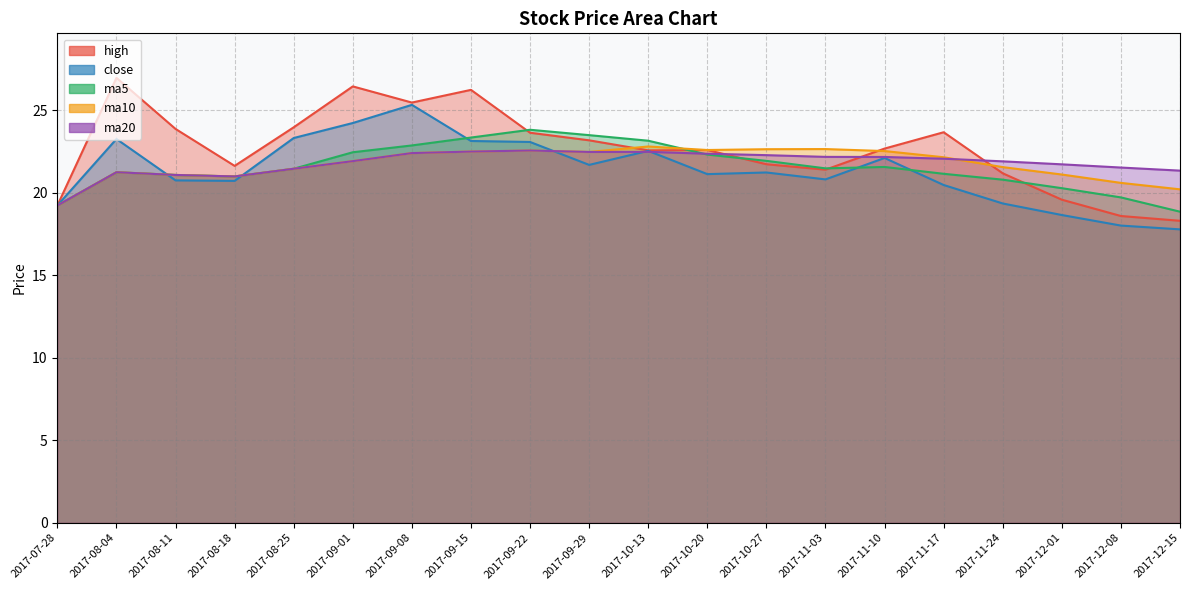

How many values in the close series exceed 21?

11